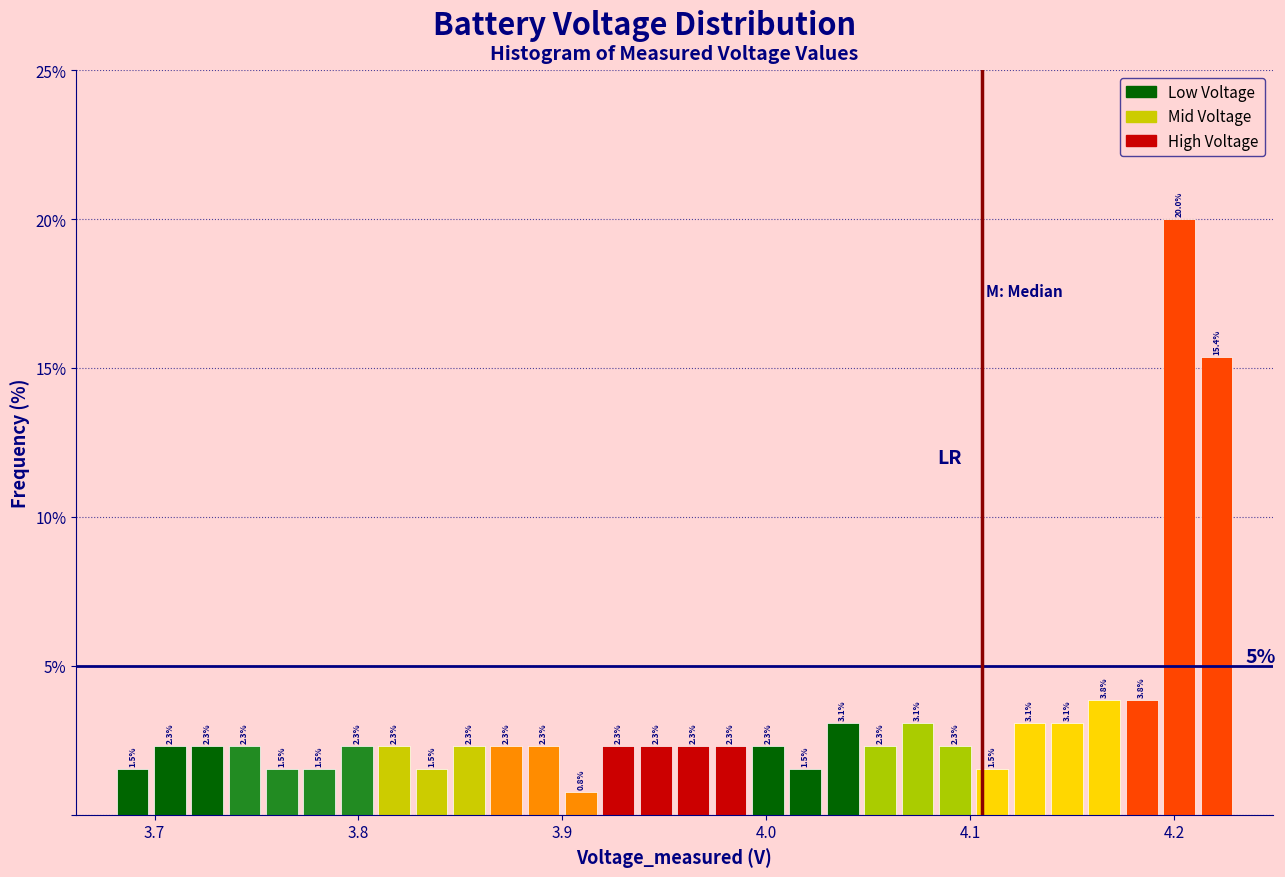

Read against the x-axis, roughly where is the centre of the tallest bar?

4.20